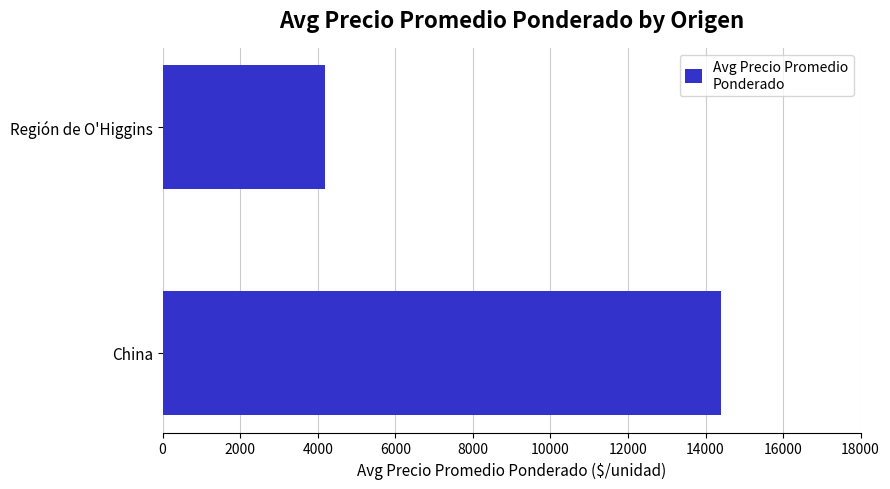

What is the greatest value displayed?

14398